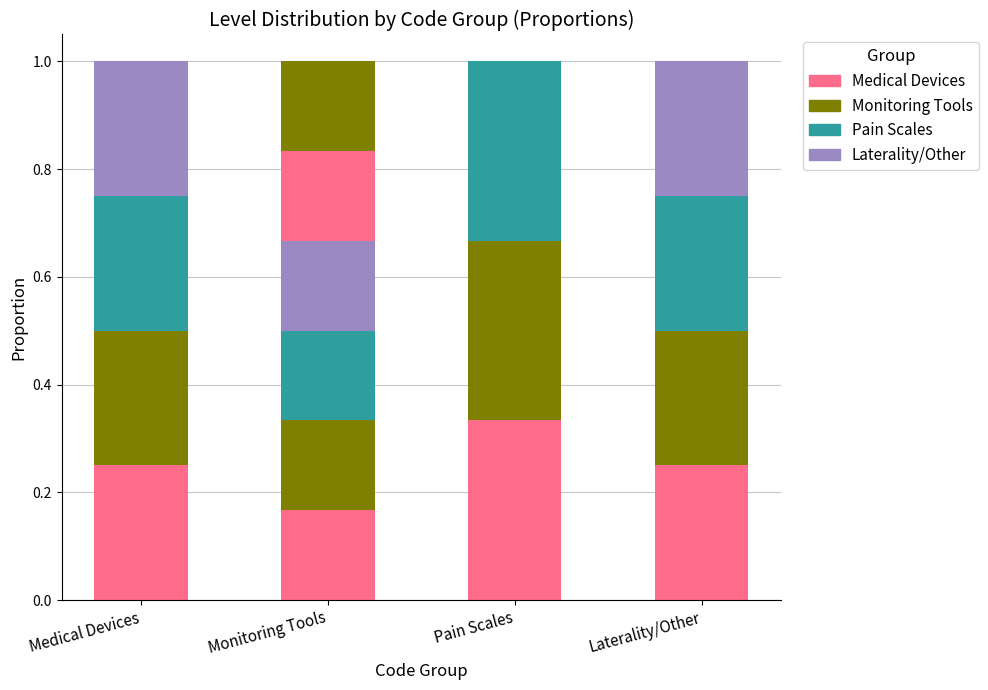

List the labels in order of value, smallest first.

Monitoring Tools, Medical Devices, Laterality/Other, Pain Scales